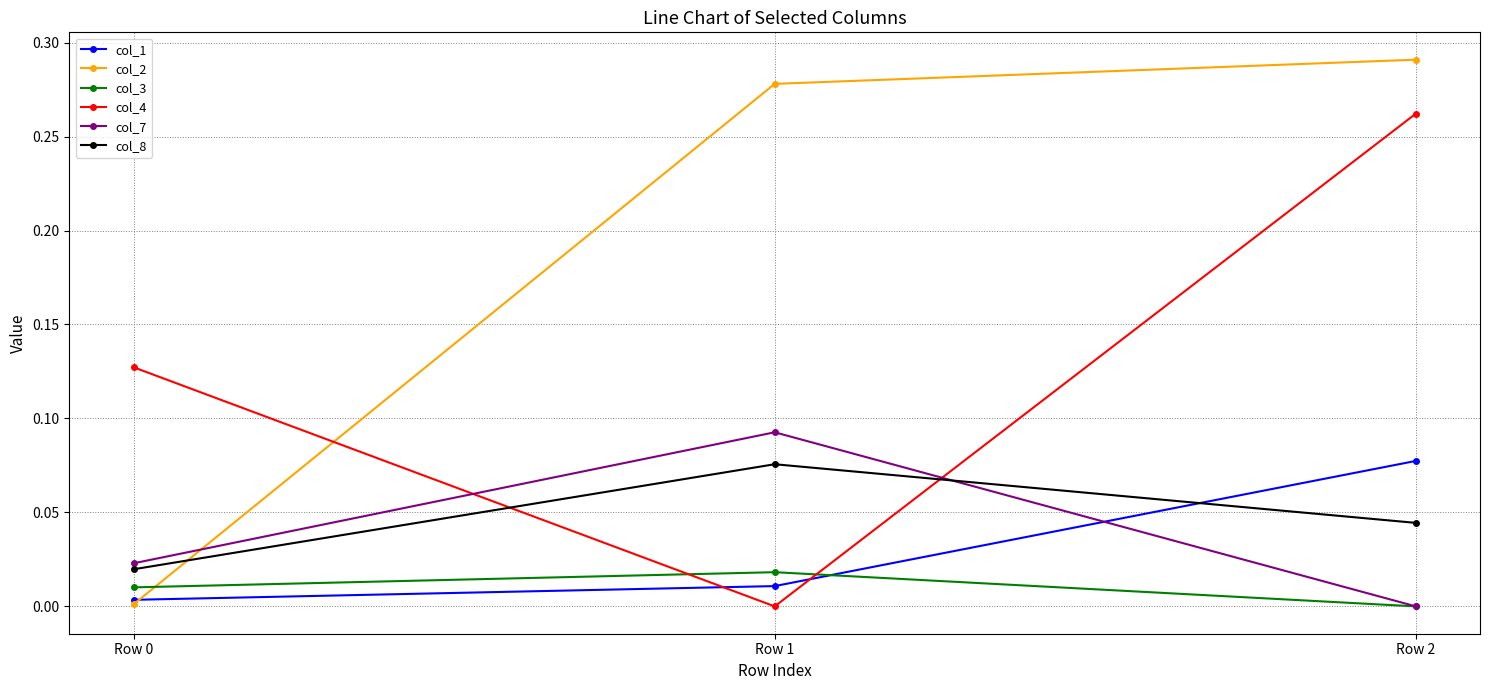

Which series has the largest range (max minus min)?

col_2